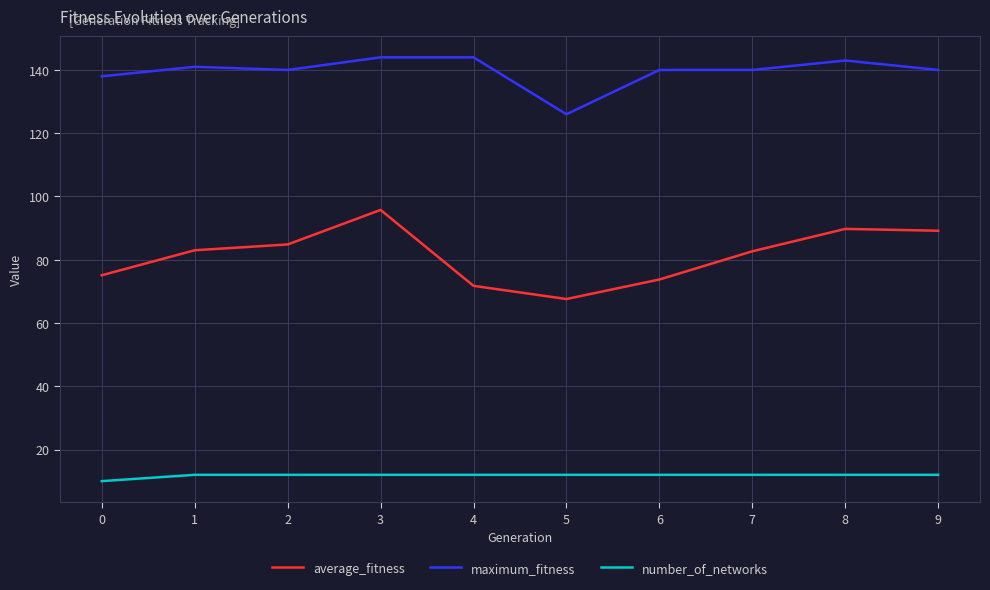

True or false: maximum_fitness has more than 1 interior local peaks.

True